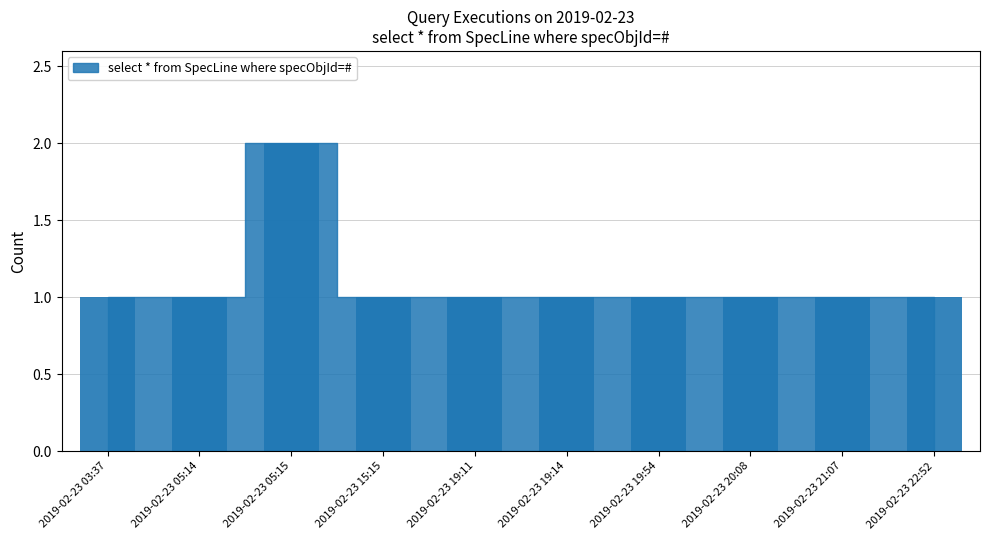

What is the ratio of the value at 2019-02-23 03:37 to the value at 2019-02-23 20:08?

1.0